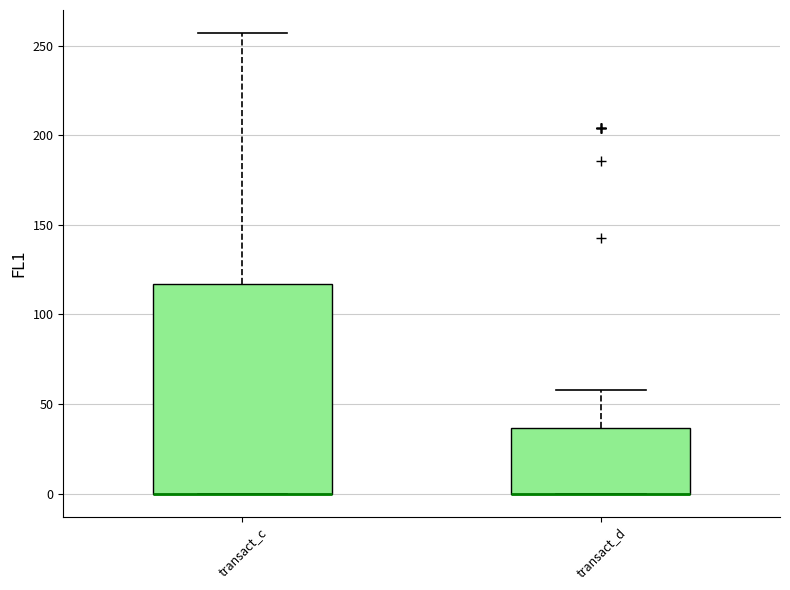

Where is the upper edge of the box for transact_d on the y-axis? The values are not printed on the chart, so give them approximately, as read against the axis.

35